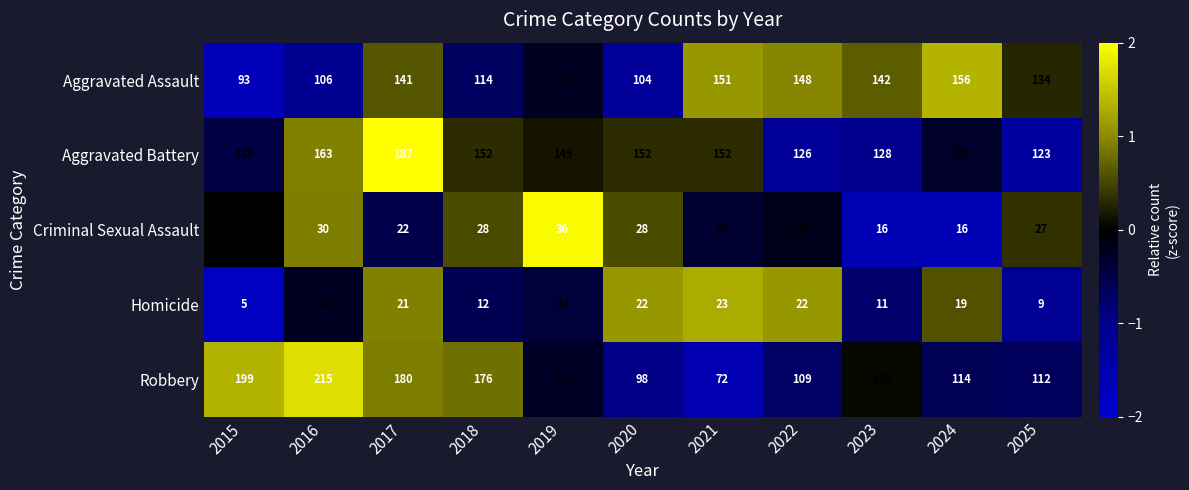

Which series has the largest total across all categories?

Aggravated Battery